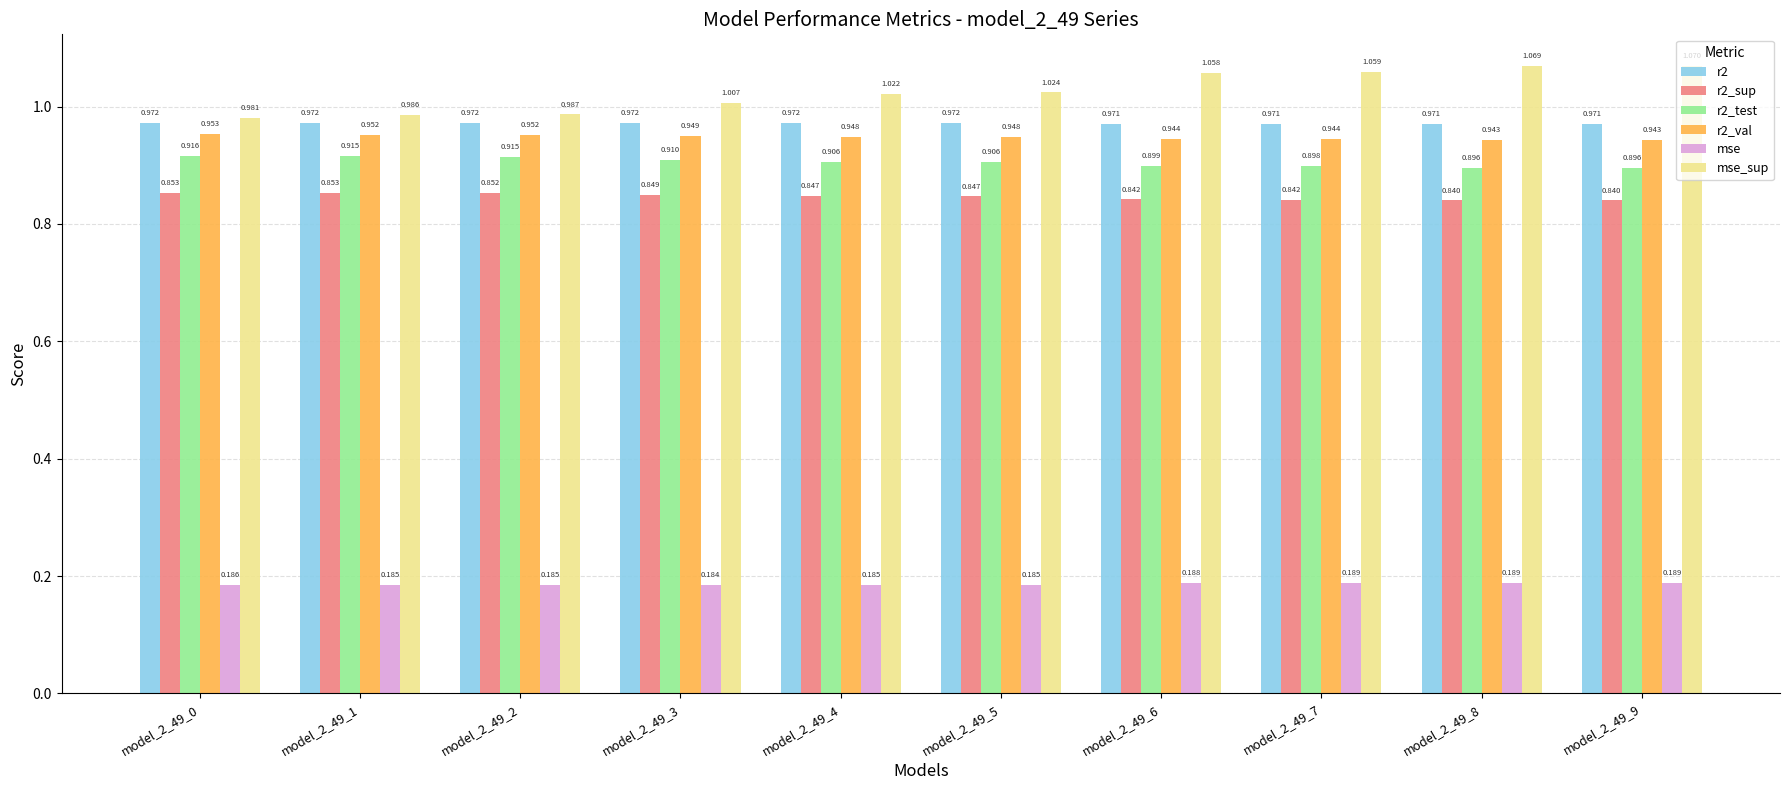

The r2_val series shows 1.3 at model_2_49_8. True or false?

False